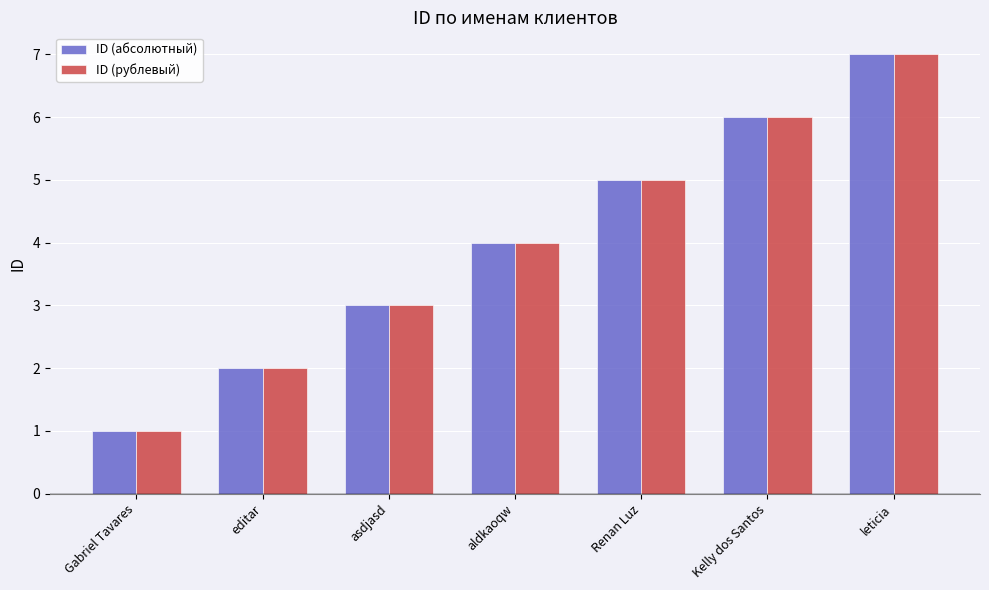

What is the difference between the maximum and minimum values in the ID (абсолютный) series?

6